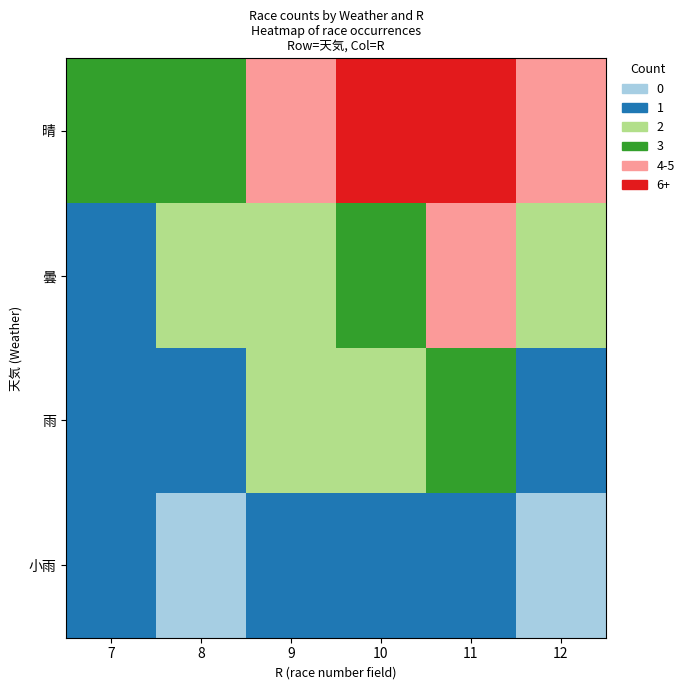

Reading left to right, transcribe all the data shown in this chart.

晴: 7=3	8=3	9=4	10=8	11=9	12=5
曇: 7=1	8=2	9=2	10=3	11=4	12=2
雨: 7=1	8=1	9=2	10=2	11=3	12=1
小雨: 7=1	8=0	9=1	10=1	11=1	12=0